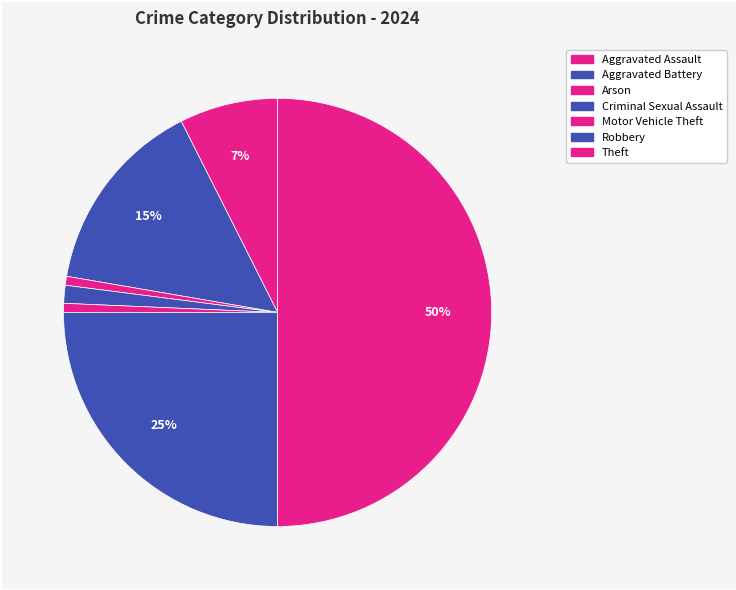

How many slices are in this pie chart?

7